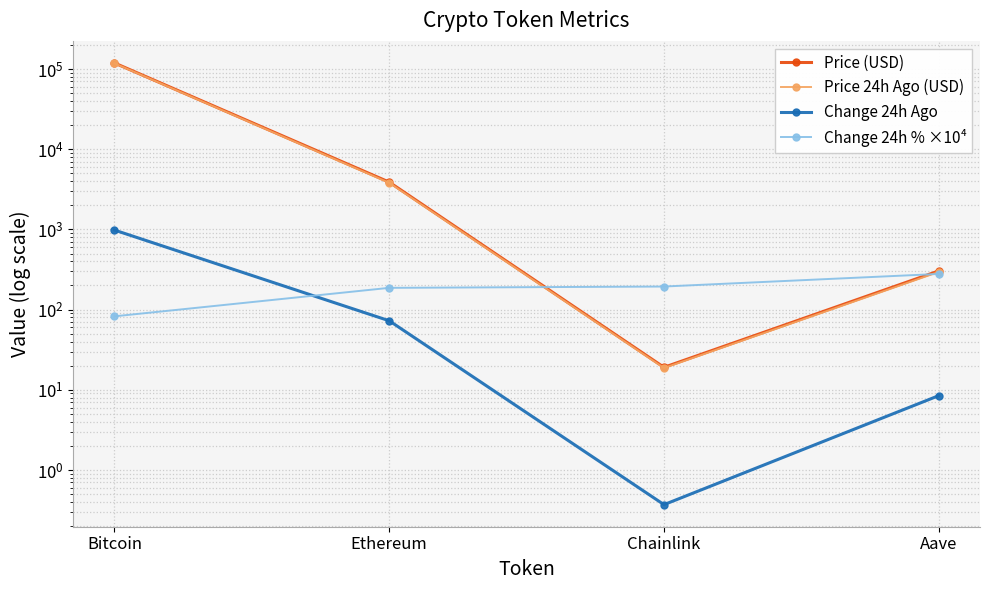

Is this an area chart (filled region under the line)?

No